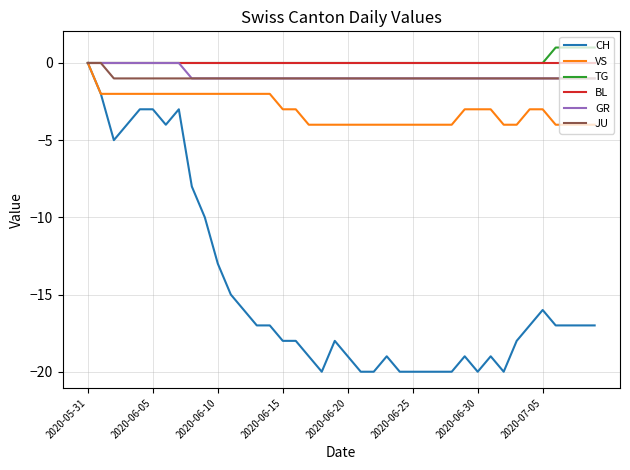

Which series has the largest range (max minus min)?

CH